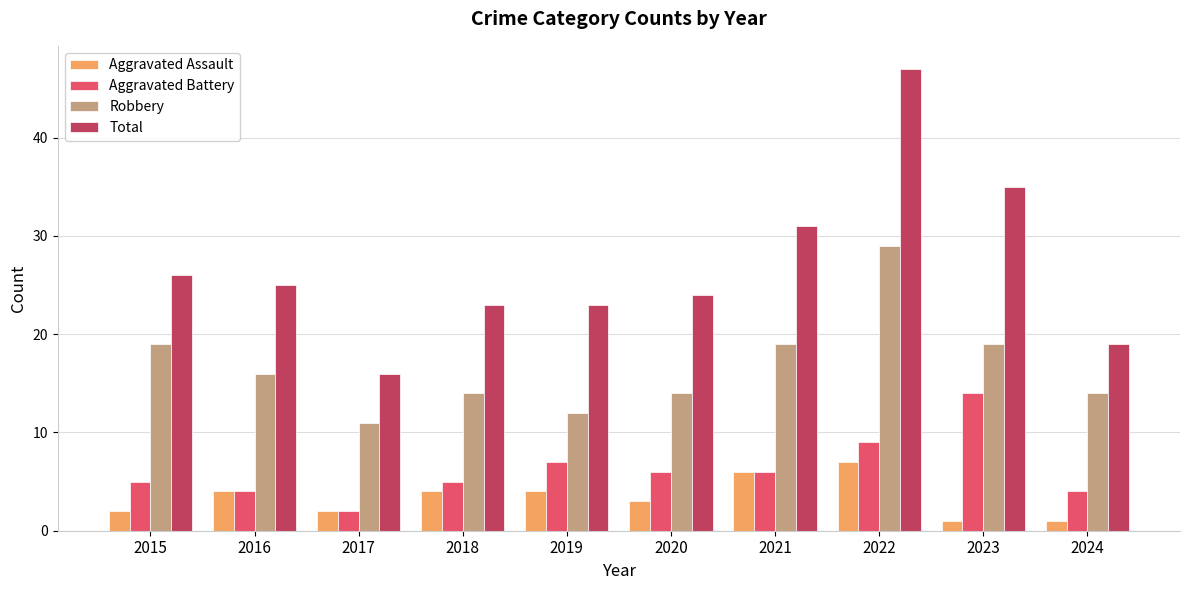

What is the lowest value of the Aggravated Battery series?

2